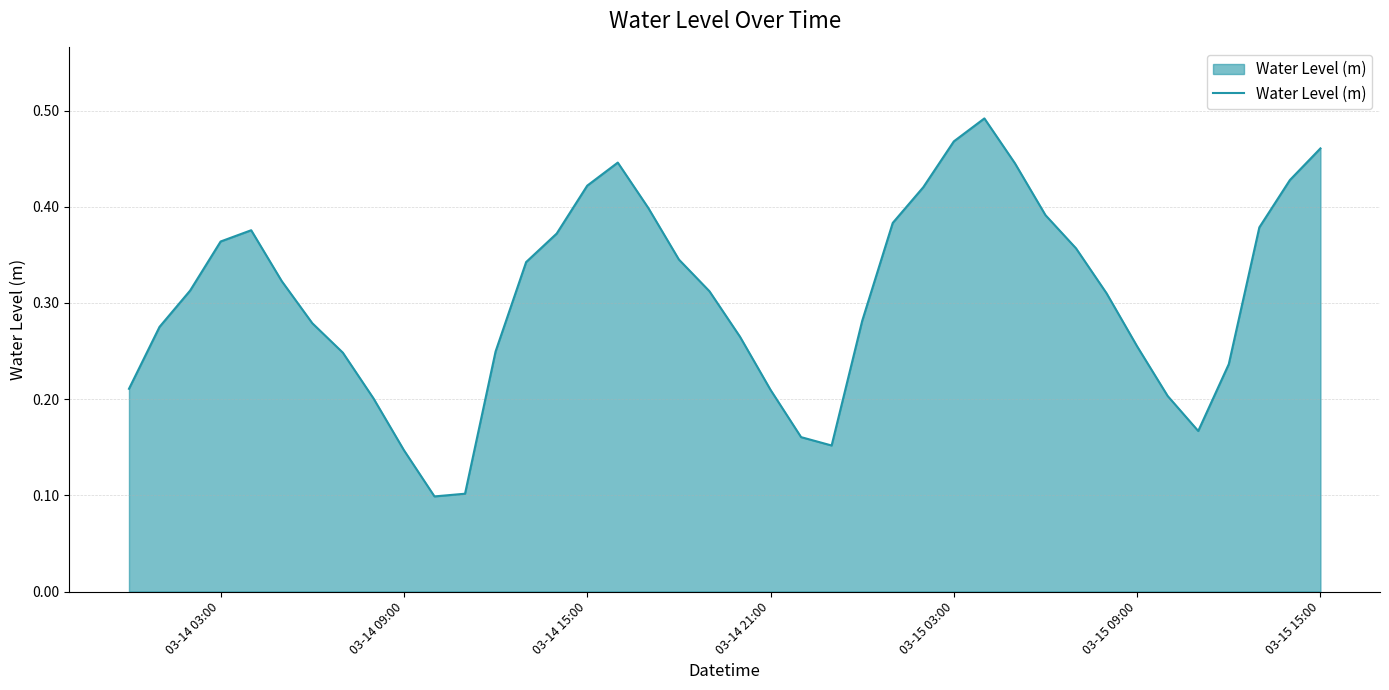

How many values are between 0 and 1?

40